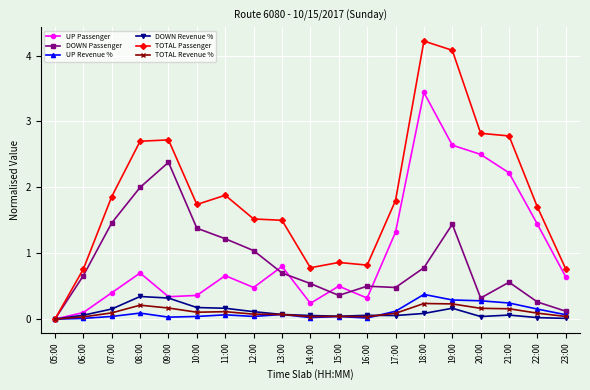

The DOWN Passenger series shows 0.9 at 21:00. True or false?

False